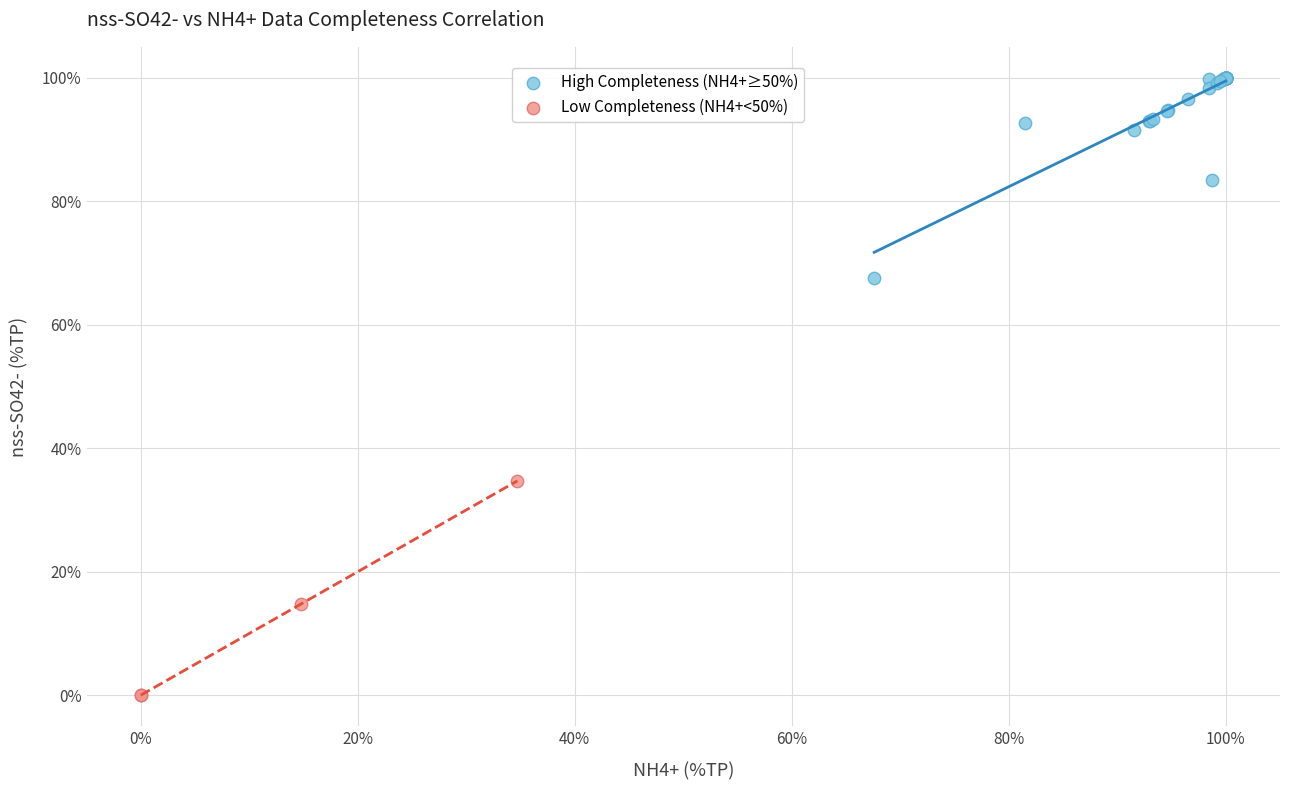

Which series reaches the minimum Y coordinate?

Low Completeness (NH4+<50%)